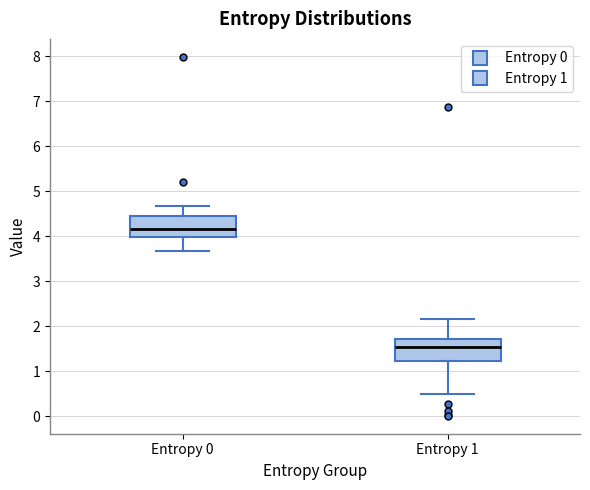

Where is the lower edge of the box for Entropy 1 on the y-axis? The values are not printed on the chart, so give them approximately, as read against the axis.

1.2